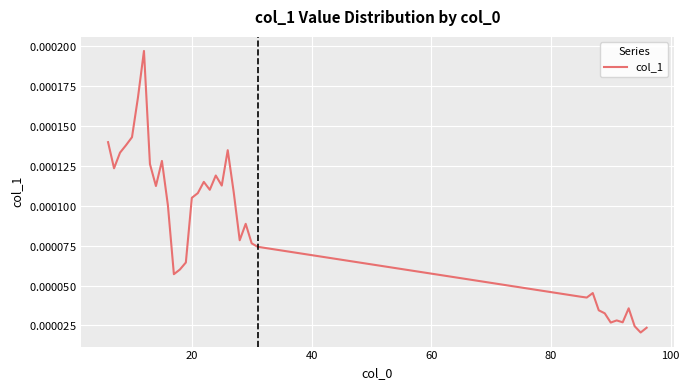

Does the chart display data point markers on the line(s)?

No